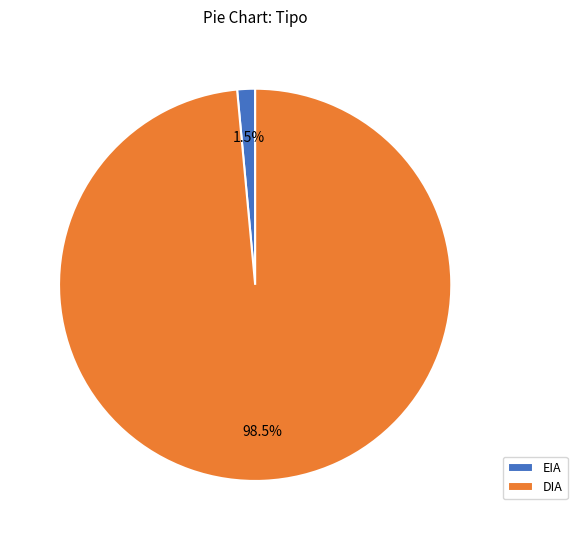

To the nearest percent, what is the difference between the EIA and DIA slice percentages?

97%